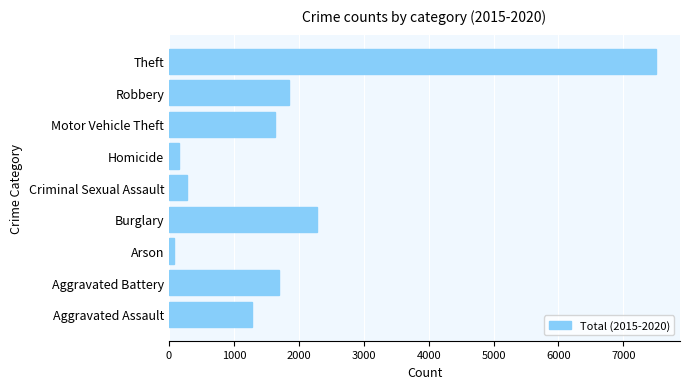

What is the sum of all values?

16732